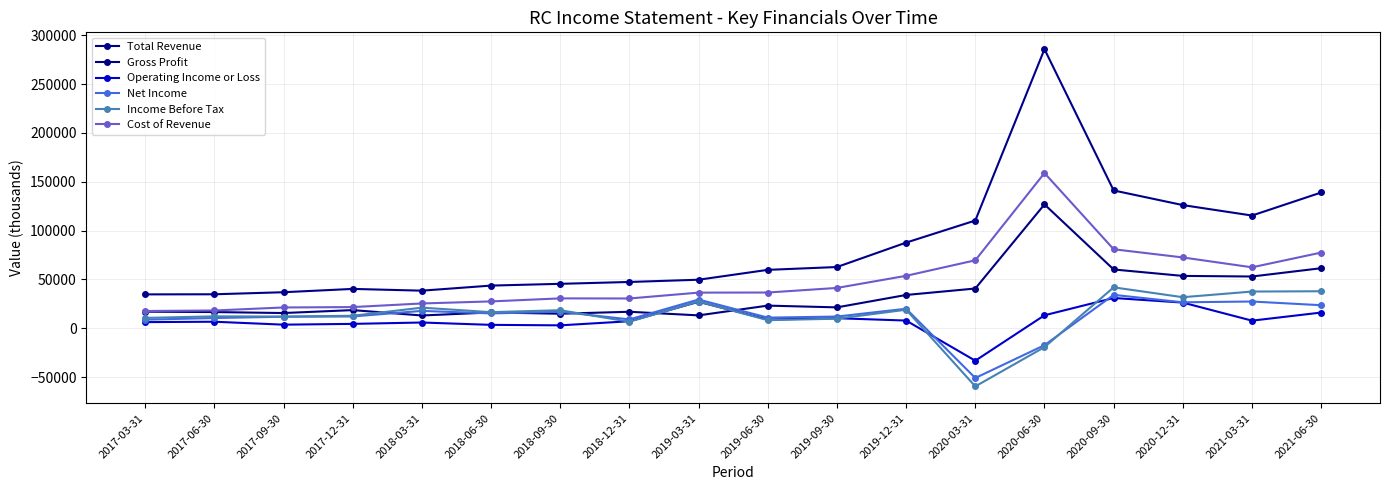

What value does the Operating Income or Loss series have at 2017-06-30?

6700